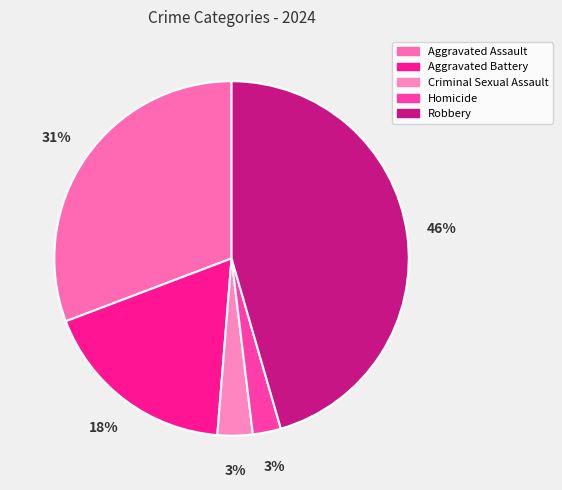

What percentage is the Criminal Sexual Assault slice, to the nearest percent?

3%